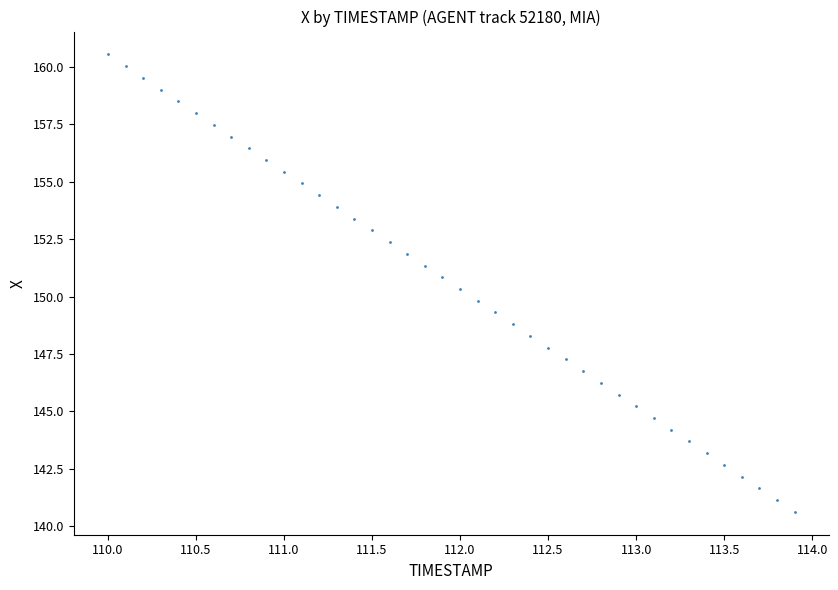

What is the range of X values (max minus min)?

3.9